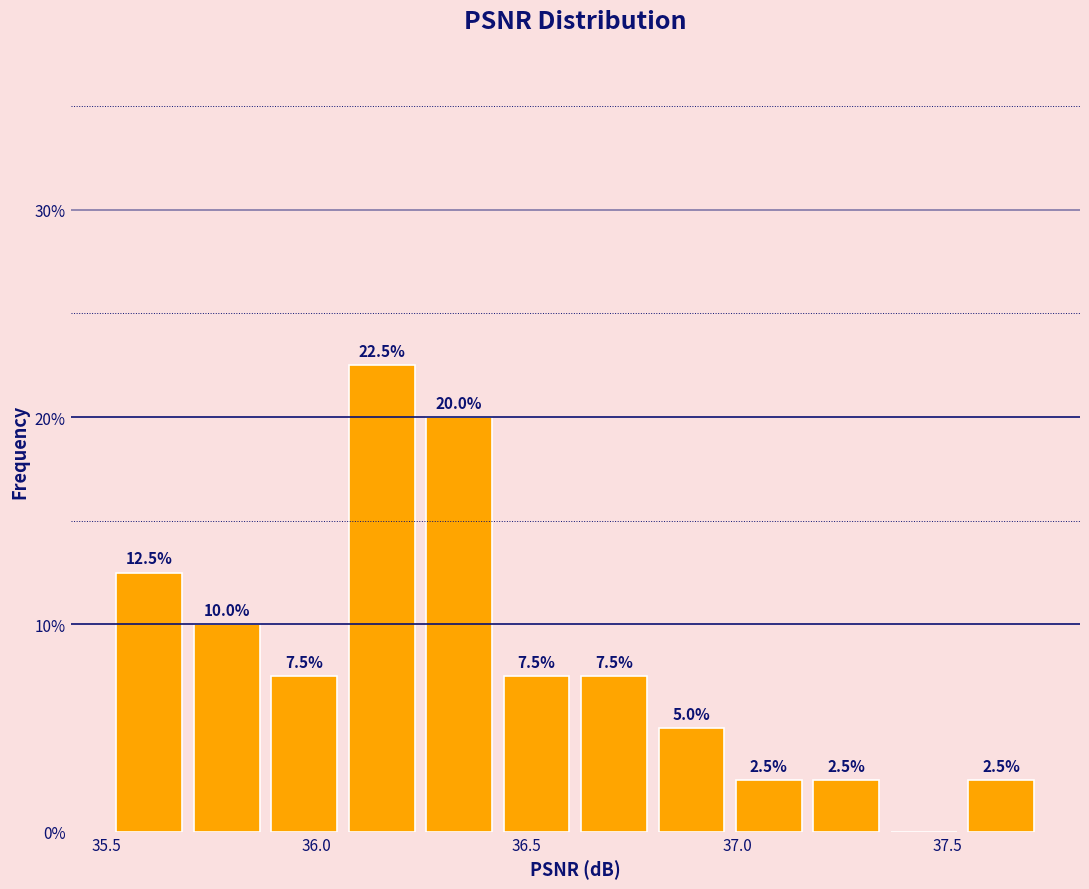

Read against the x-axis, roughly where is the centre of the tallest bar?

36.15